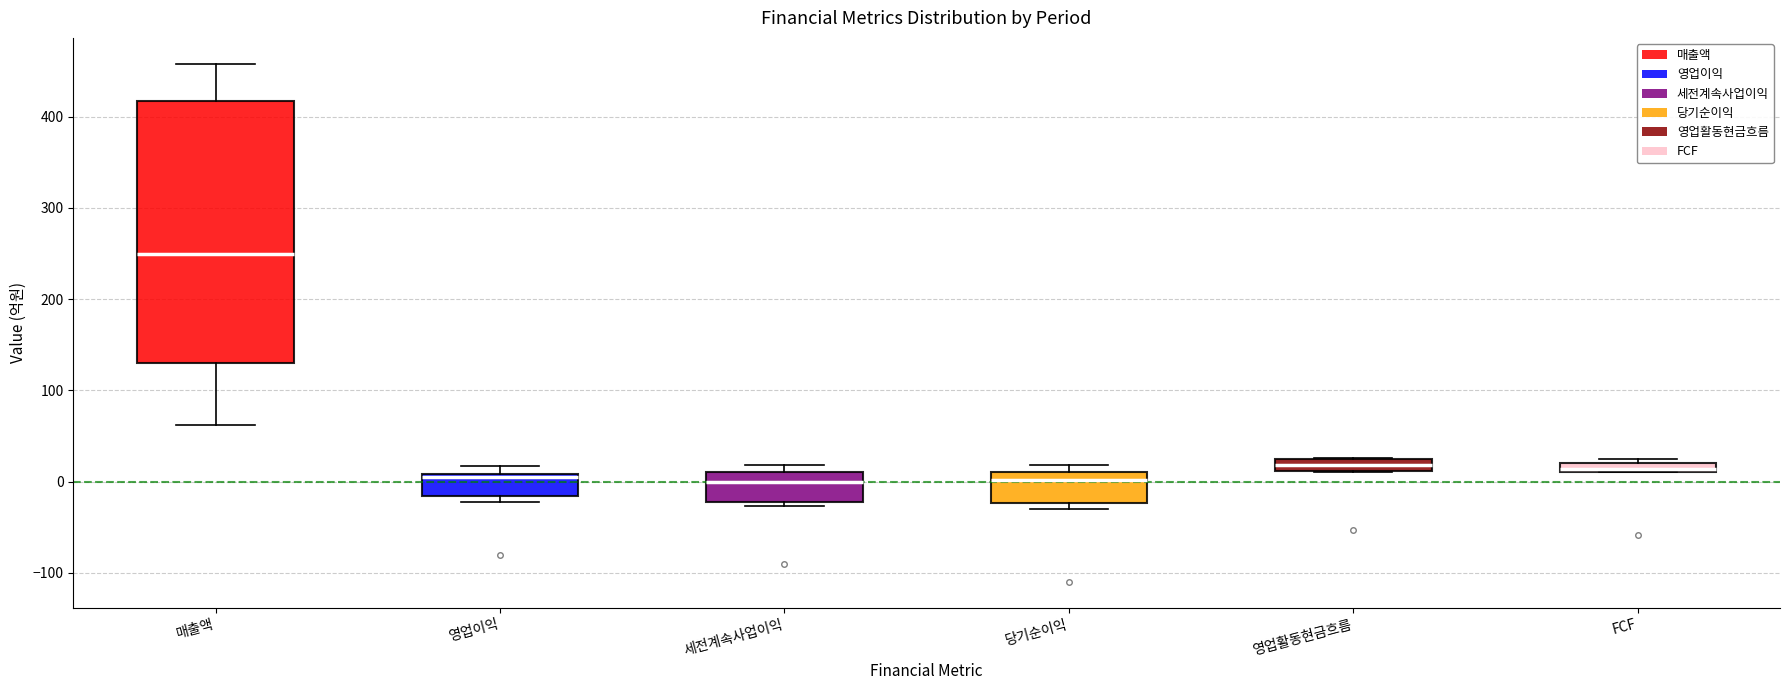

Where is the lower edge of the box for 매출액 on the y-axis? The values are not printed on the chart, so give them approximately, as read against the axis.

130